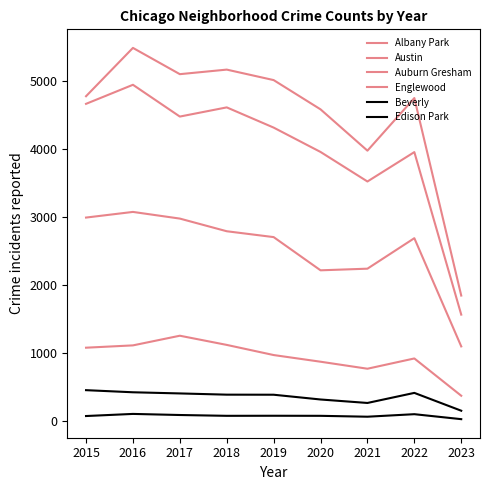

Does the chart have visible grid lines?

No